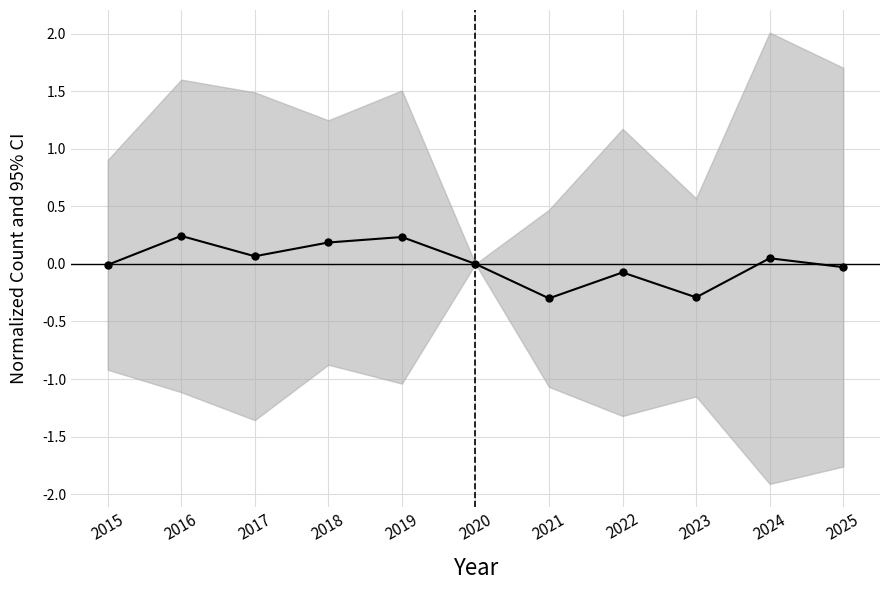

How many values are below zero?

5